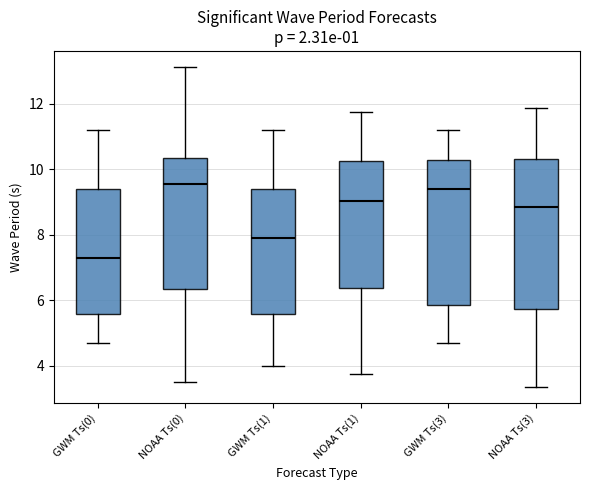

Reading left to right, read every box against the y-axis: the position of its median line, the range the box covers, and the ends of its whiskers. The values are not printed on the chart, so give them approximately, as read against the axis.

GWM Ts(0): median 7.2, box 5.6 to 9.4, whiskers 4.8 to 11.2
NOAA Ts(0): median 9.6, box 6.4 to 10.4, whiskers 3.6 to 13.2
GWM Ts(1): median 7.8, box 5.6 to 9.4, whiskers 4.0 to 11.2
NOAA Ts(1): median 9.0, box 6.4 to 10.2, whiskers 3.8 to 11.8
GWM Ts(3): median 9.4, box 5.8 to 10.2, whiskers 4.8 to 11.2
NOAA Ts(3): median 8.8, box 5.8 to 10.4, whiskers 3.4 to 11.8